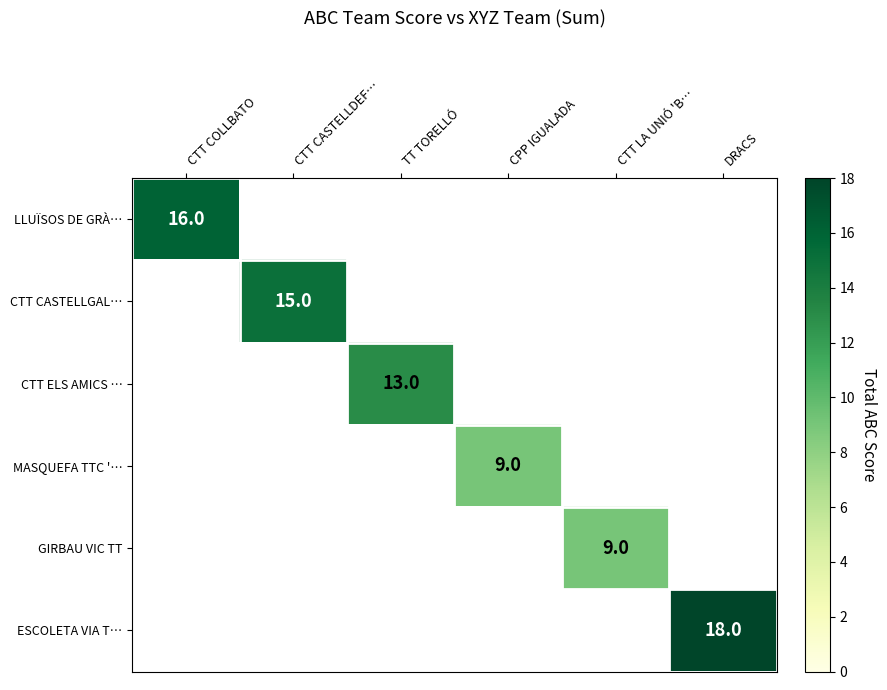

The value of LLUÏSOS DE GRÀ… at CTT COLLBATO is 16. True or false?

True